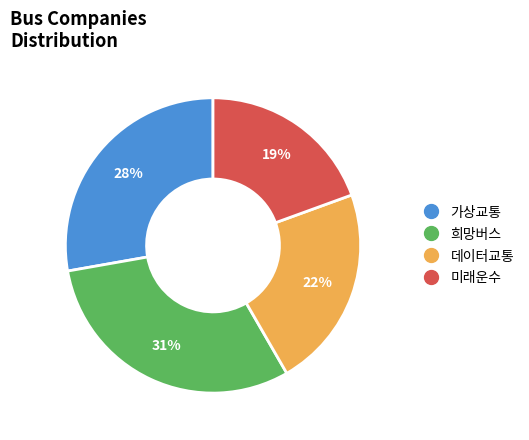

Combined, do 희망버스 and 데이터교통 account for over 50%?

Yes